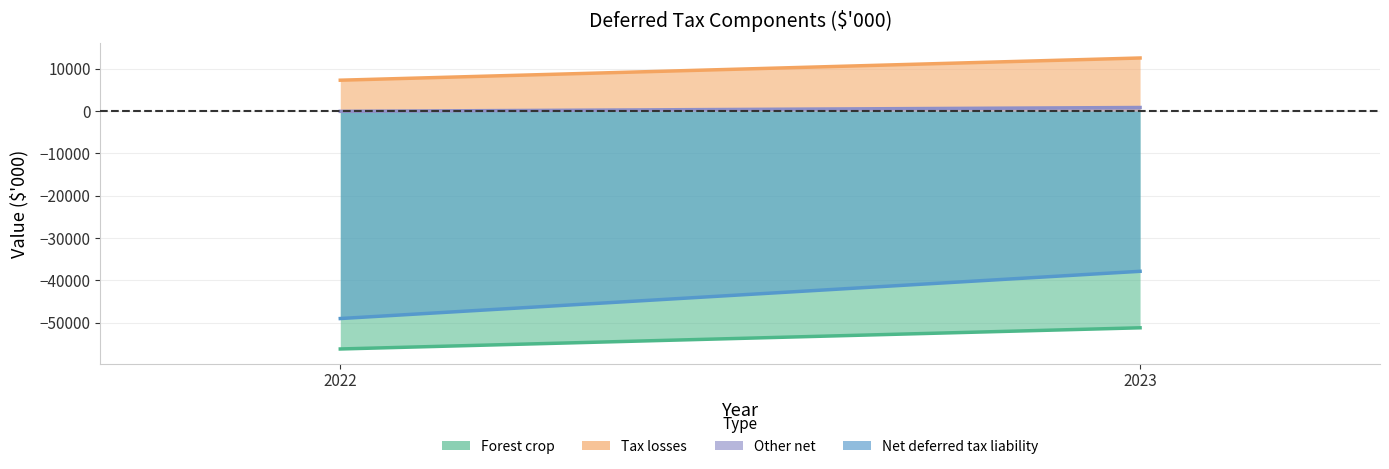

At which category is the sum across all series the highest?

2023